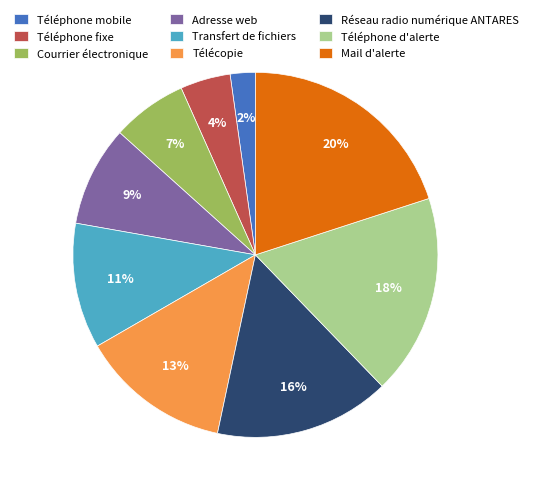

Between Transfert de fichiers and Téléphone mobile, which is larger?

Transfert de fichiers